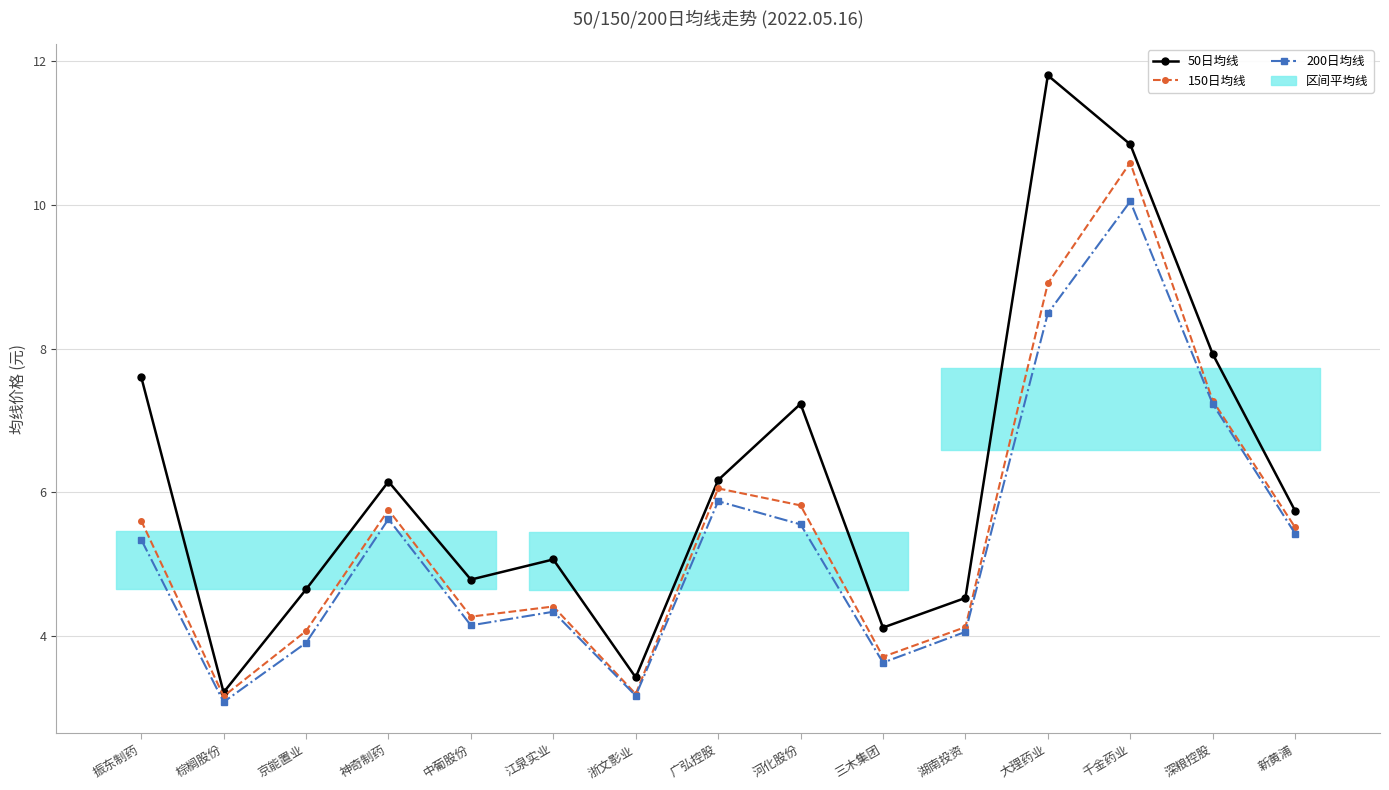

True or false: 50日均线 has more than 1 interior local peaks.

True